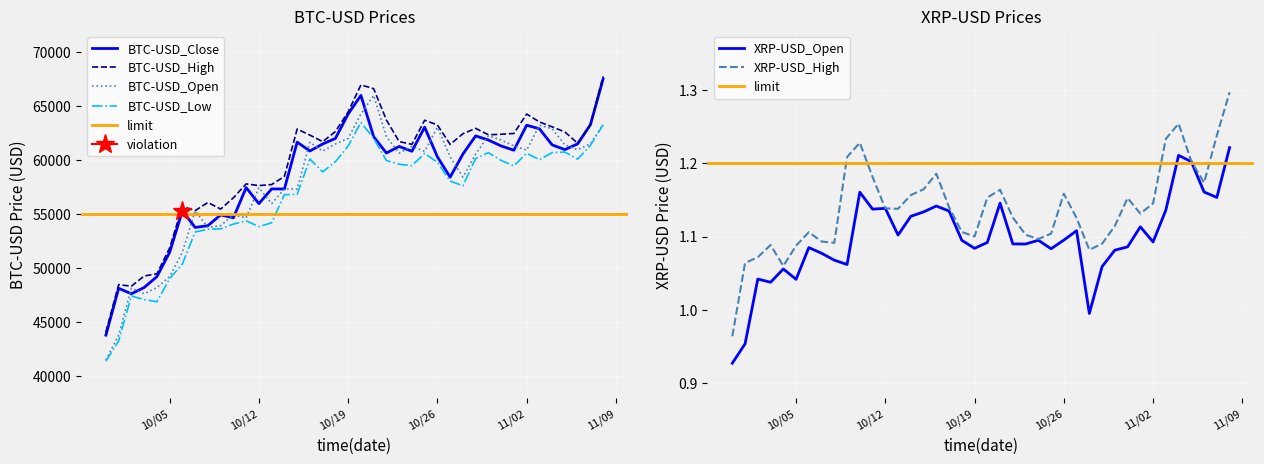

True or false: BTC-USD_Low and BTC-USD_High intersect in this chart.

False